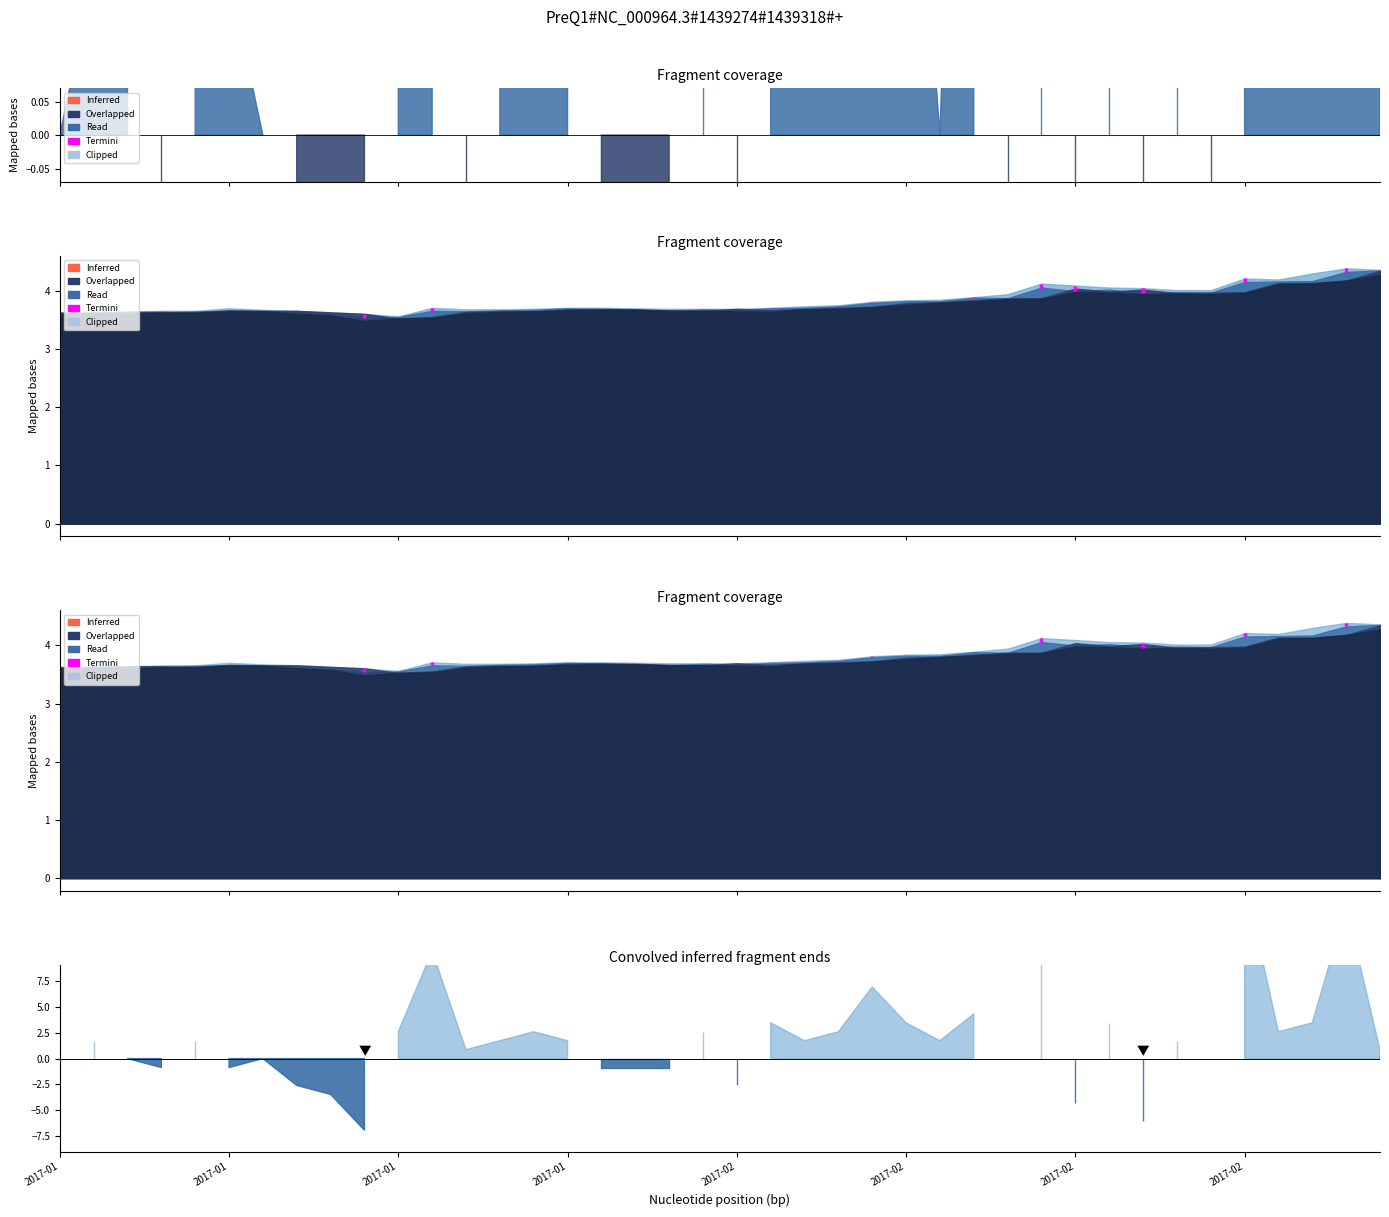

True or false: the data shows 2.1 at 2017-01.

False